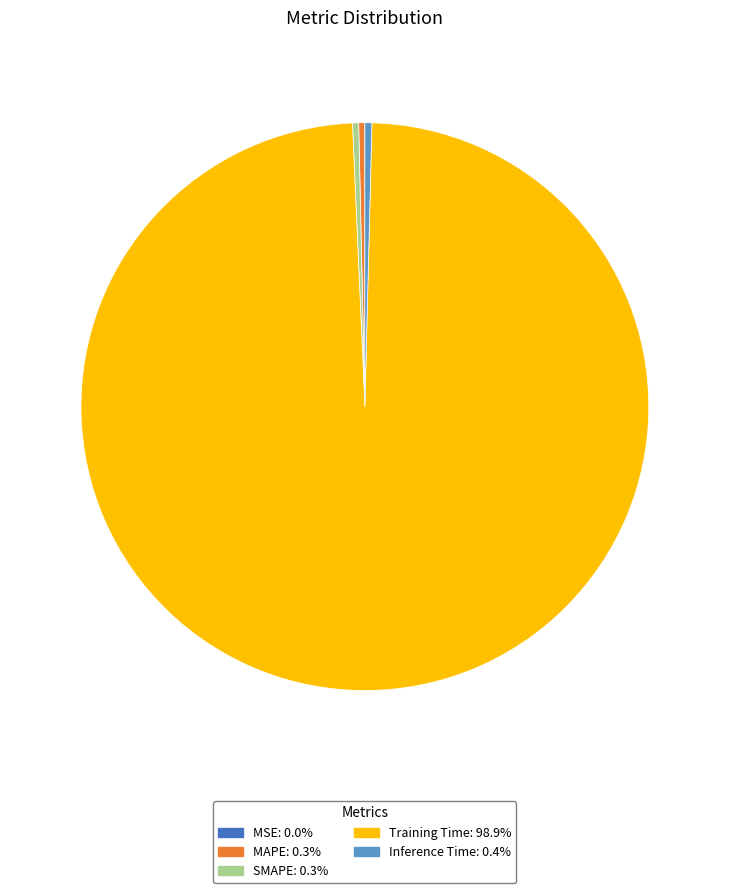

Is Inference Time the majority of the pie?

No